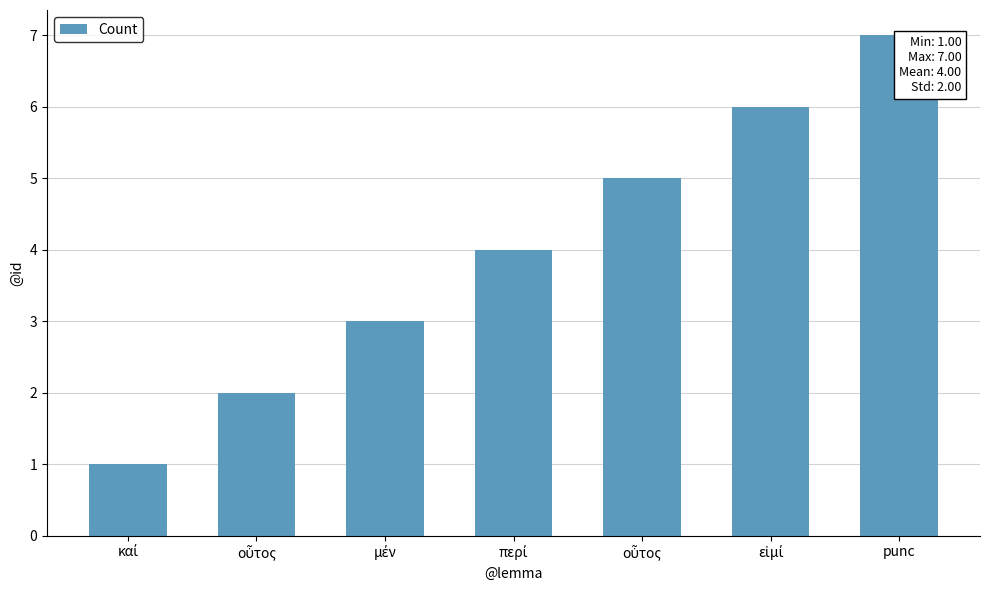

Reading left to right, extract all data points from this chart.

καί=1	οὗτος=2	μέν=3	περί=4	οὗτος=5	εἰμί=6	punc=7